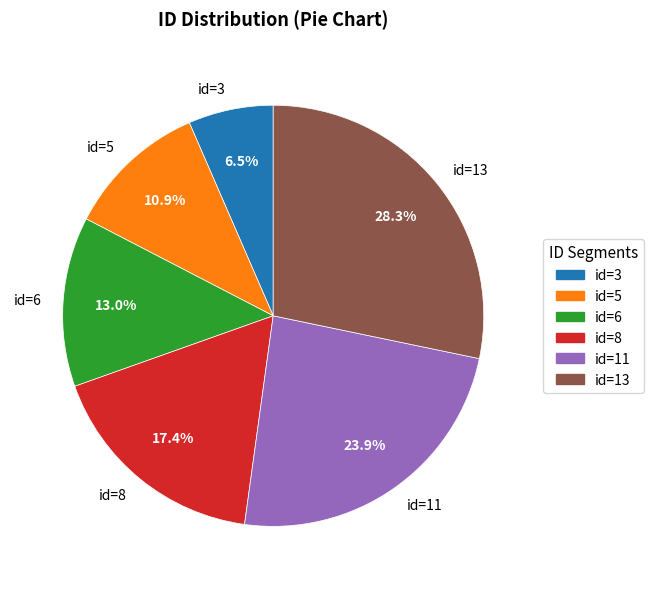

To the nearest percent, what portion does id=5 represent?

11%